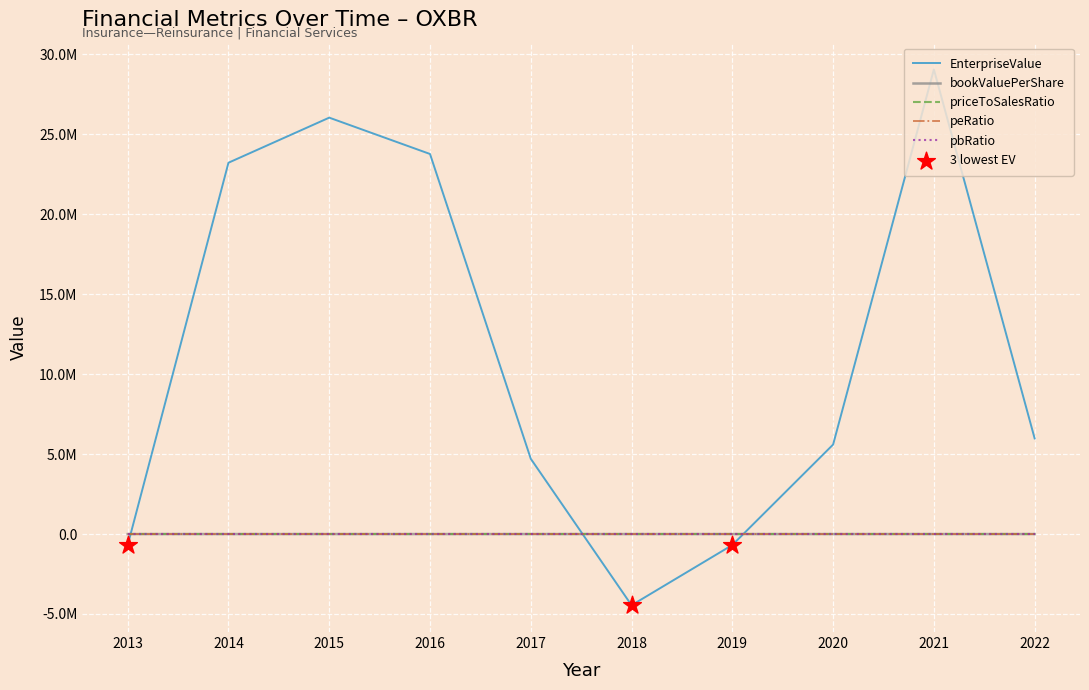

What is the total value across all series at 2014?

23225772.3